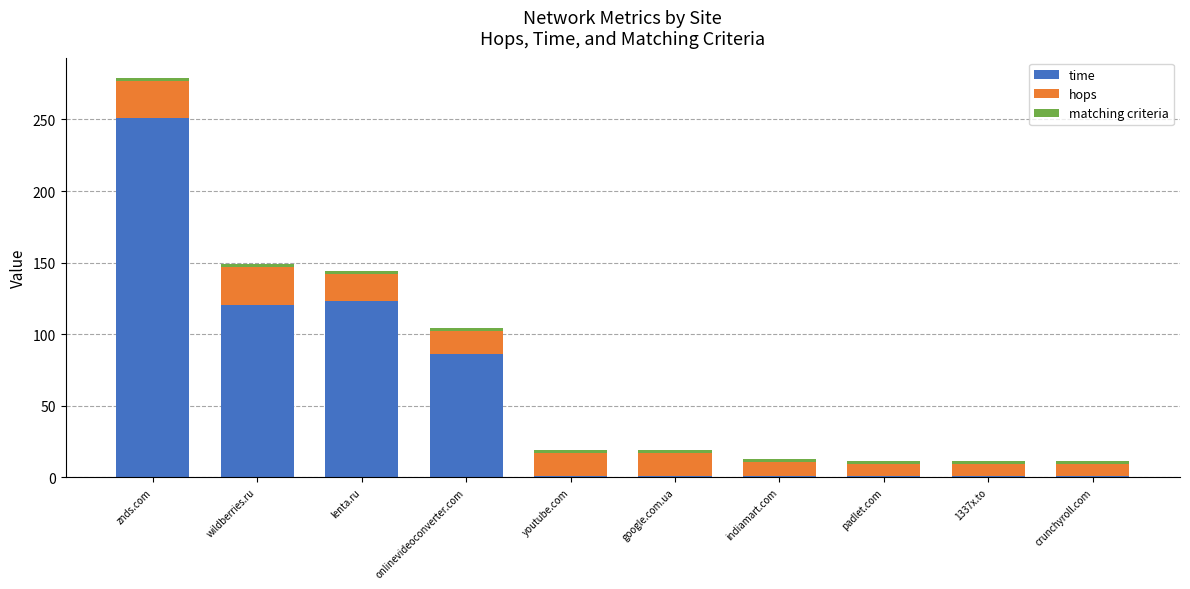

At which label does time reach its peak?

znds.com